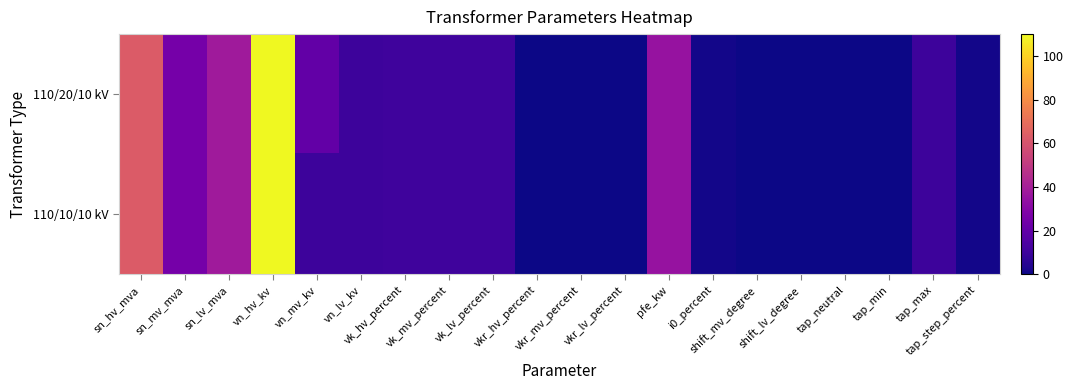

At which category is the sum across all series the highest?

vn_hv_kv